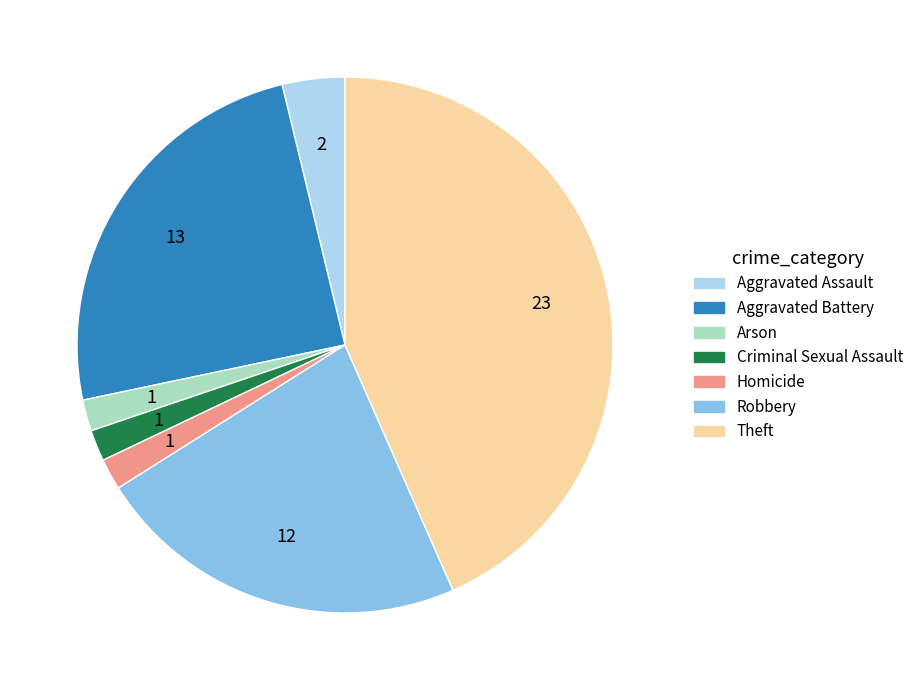

Is it true that Arson is 15% of the pie?

False